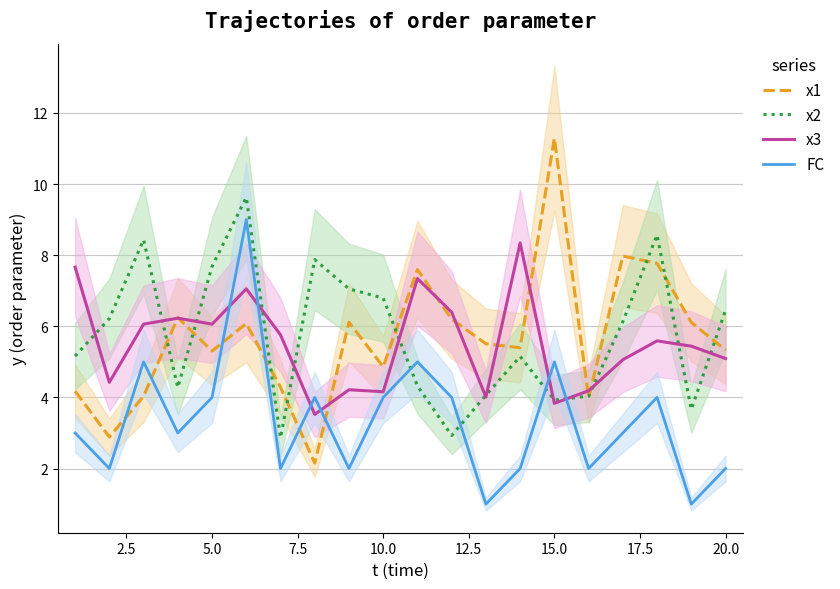

What is the difference between the second highest and minimum values in the x2 series?

5.7